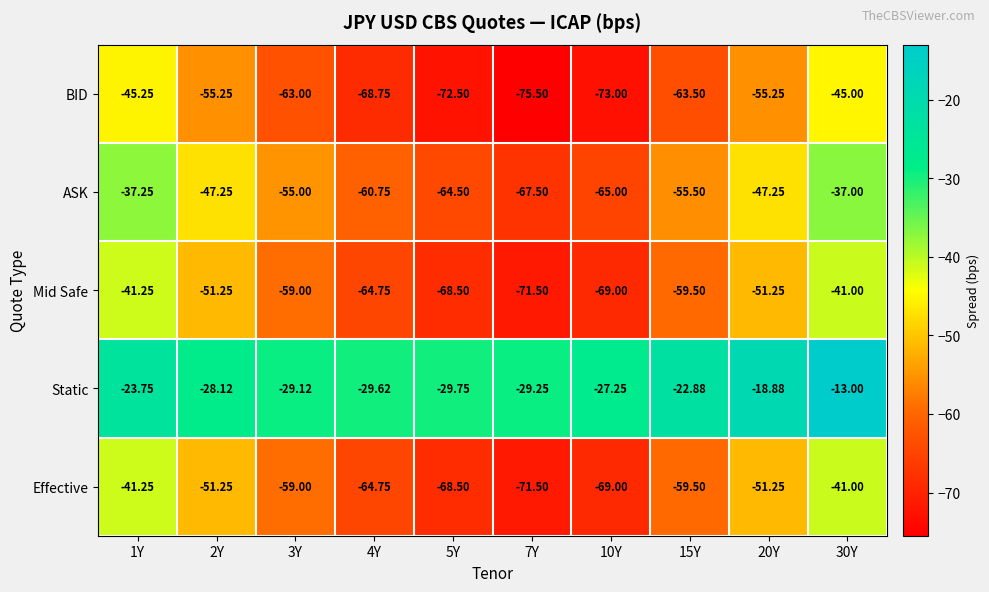

What is the difference between the highest and lowest values at 20Y?

36.4